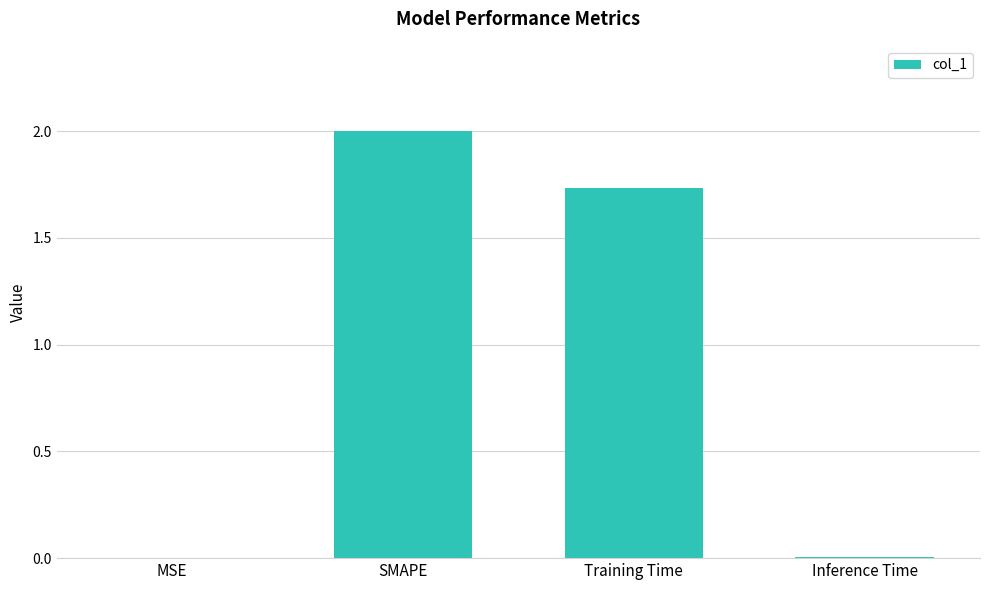

What is the ratio of the value at SMAPE to the value at Training Time?

1.2